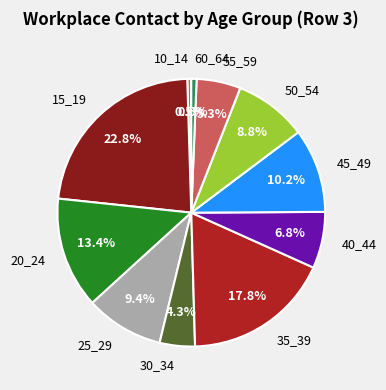

How much of the chart is everything except 25_29?

90.6%